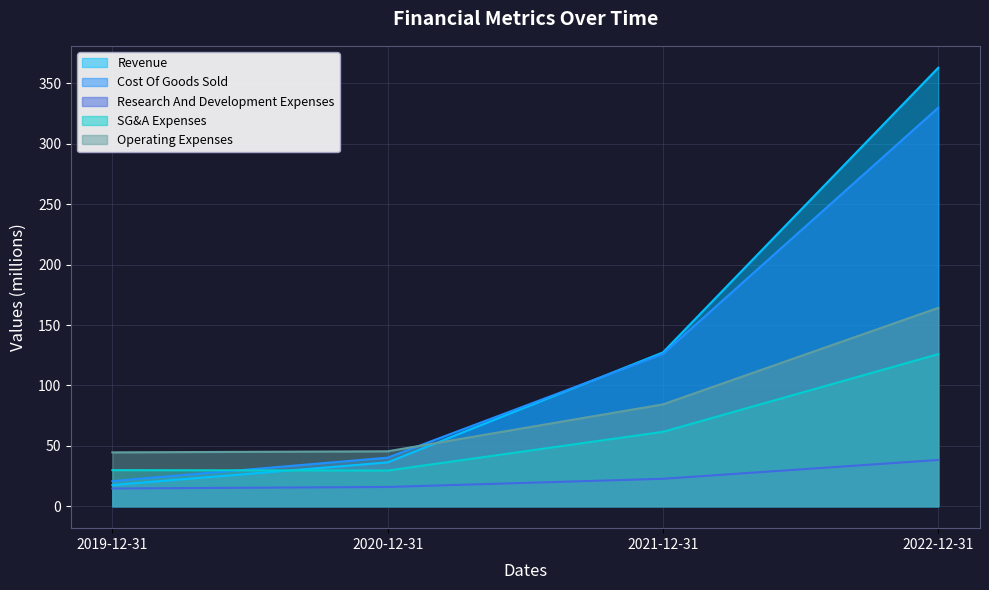

True or false: Operating Expenses has more than 0 interior local peaks.

False